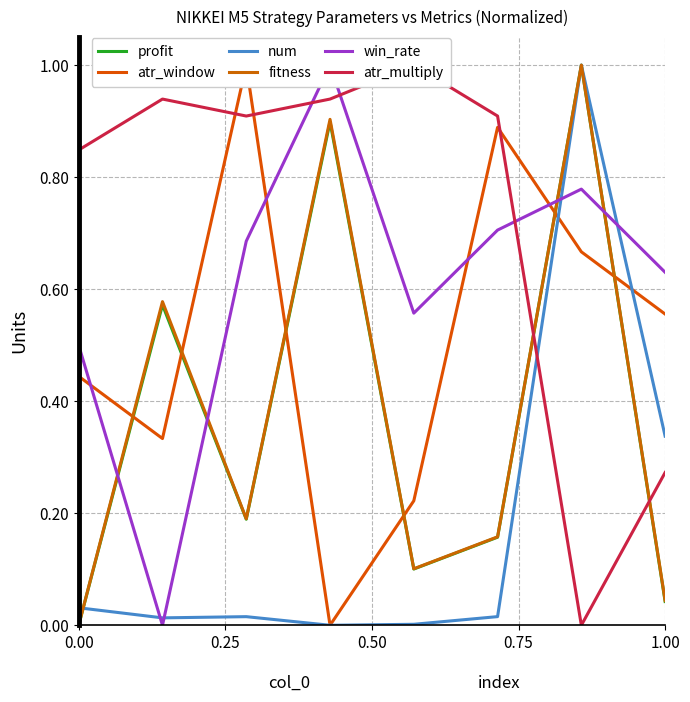

True or false: profit has a value of 0.5 at 0.00.

False